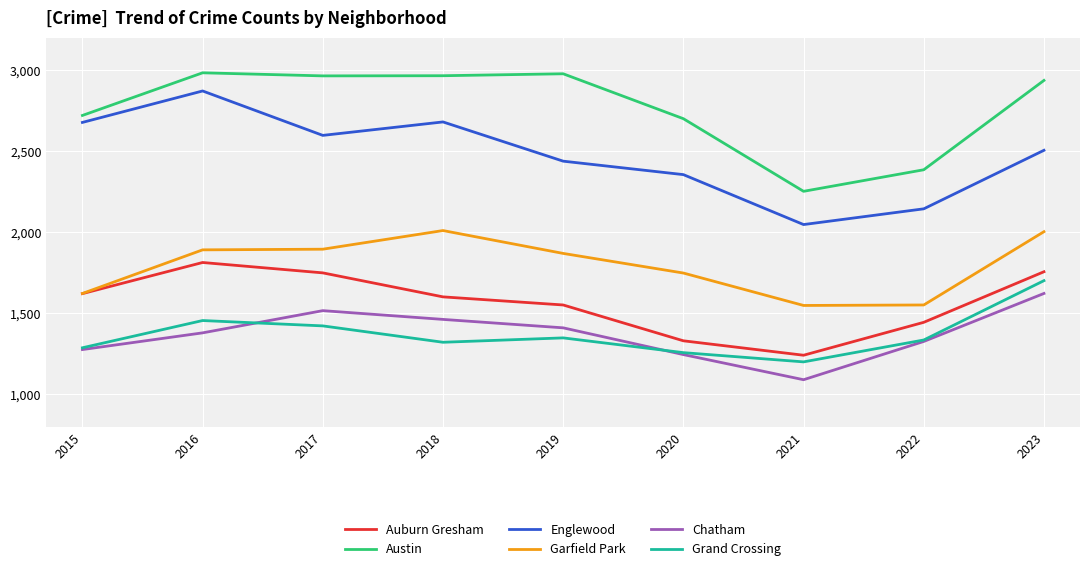

Which series has the largest total across all categories?

Austin